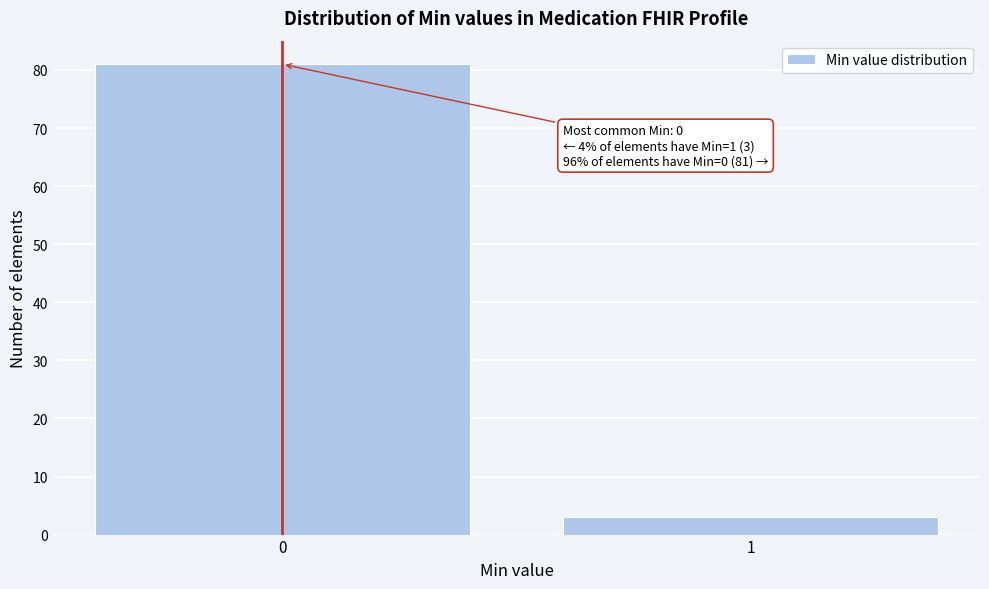

Reading left to right, transcribe all the data shown in this chart.

81	3